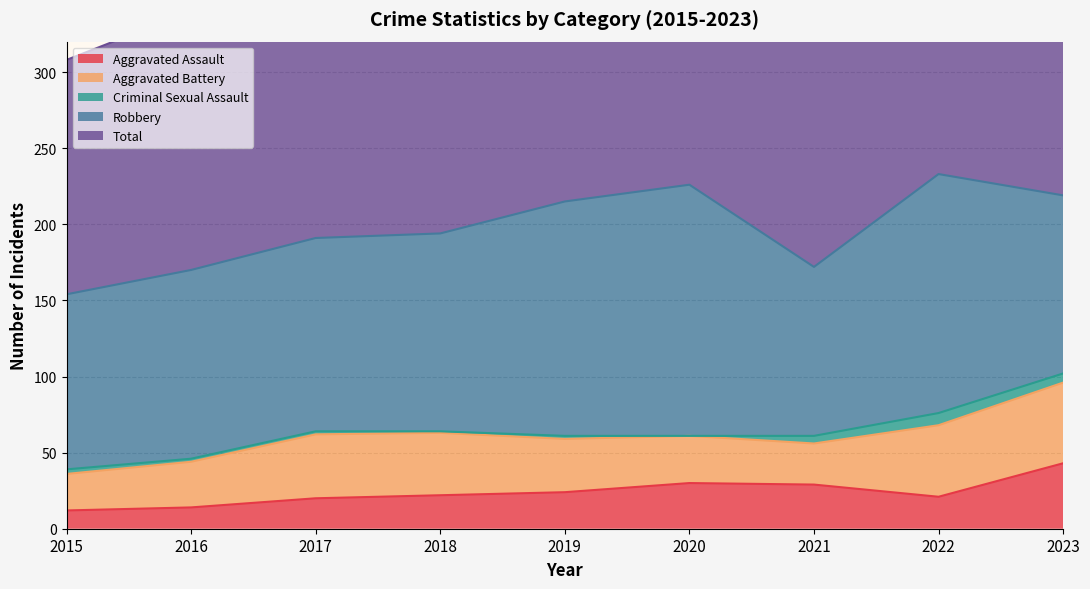

Is the value of Criminal Sexual Assault at 2023 greater than the value of Robbery at 2019?

No